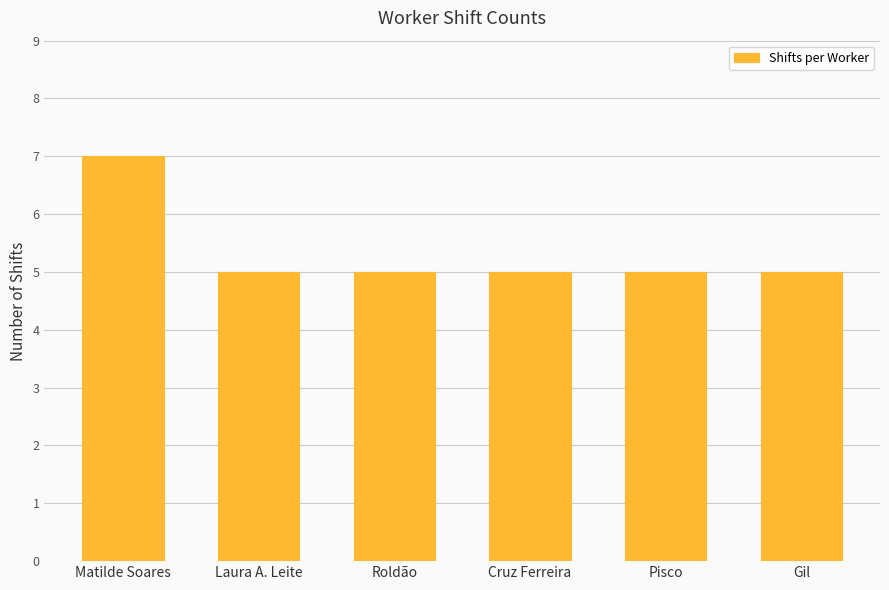

Is it true that the value at Pisco is 5?

True